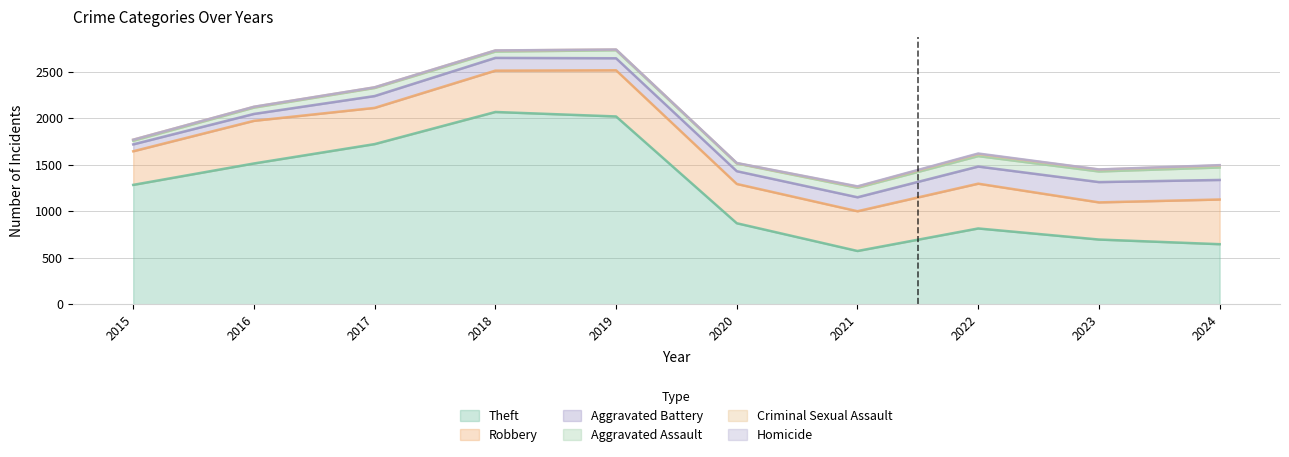

In Theft, how many points are higher than both neighbors (excluding endpoints)?

2